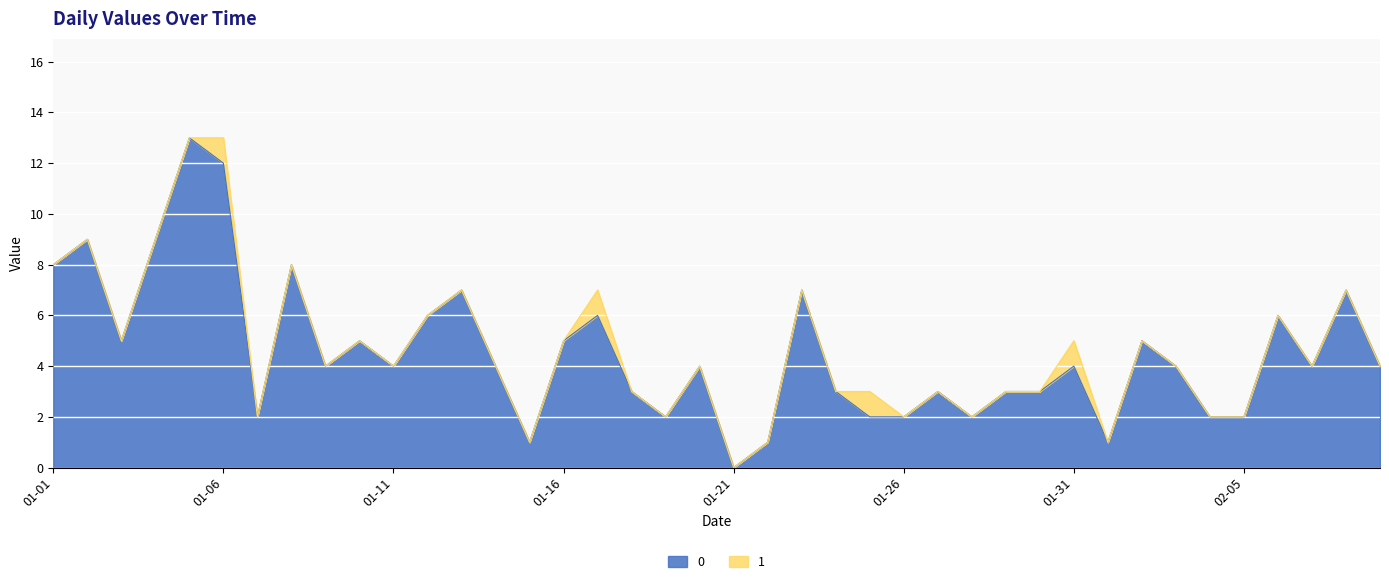

How many lines are shown in the chart?

2